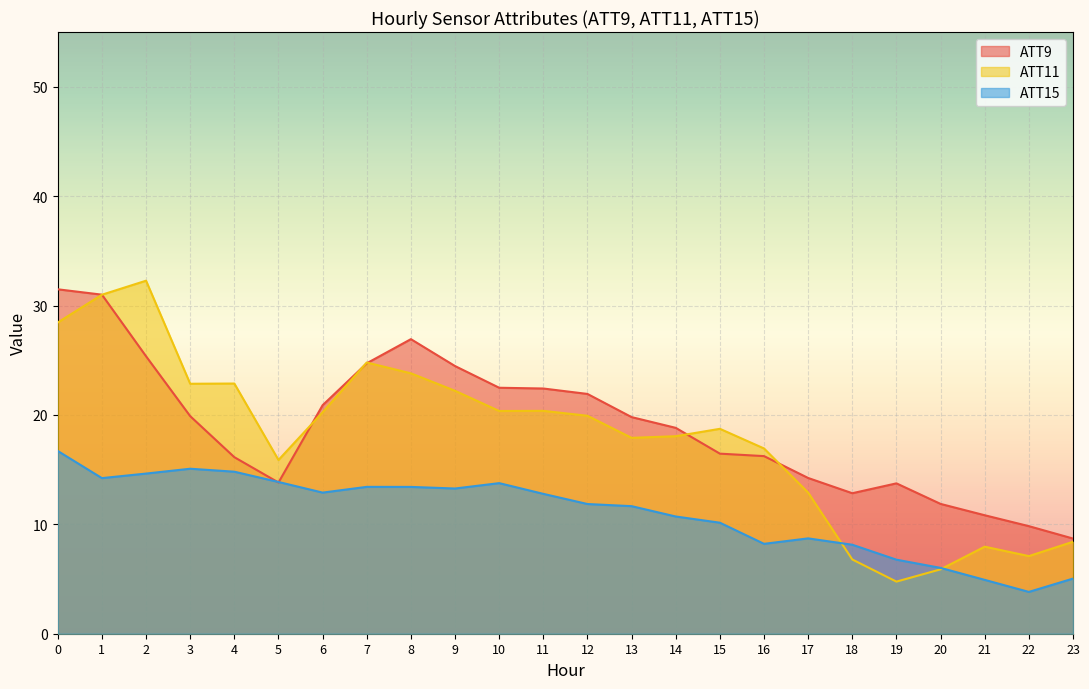

What is the value of the ATT11 point at the 1st from the left?

28.4